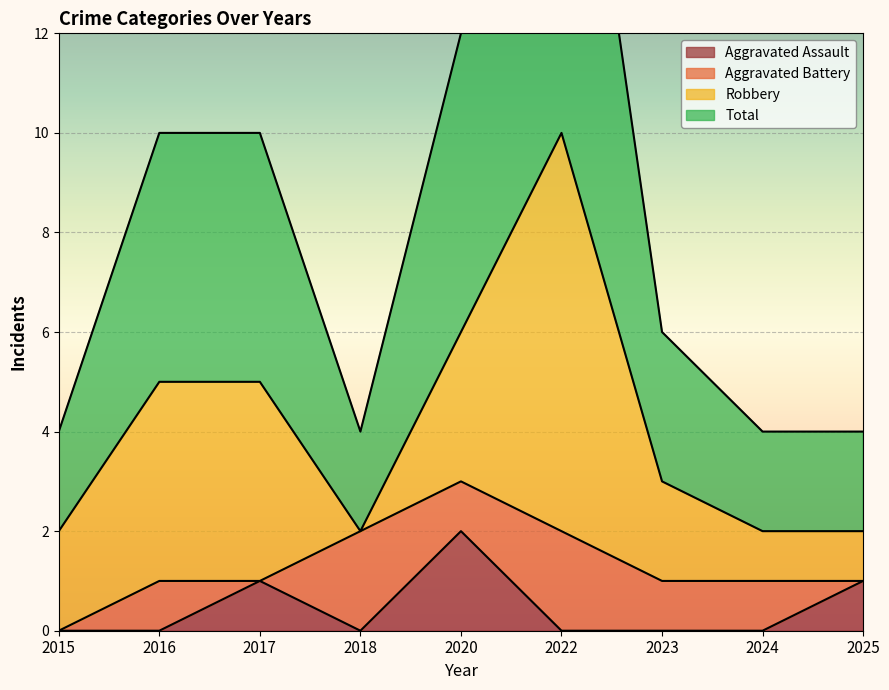

What is the value of the Aggravated Assault point at the 3rd from the left?

1